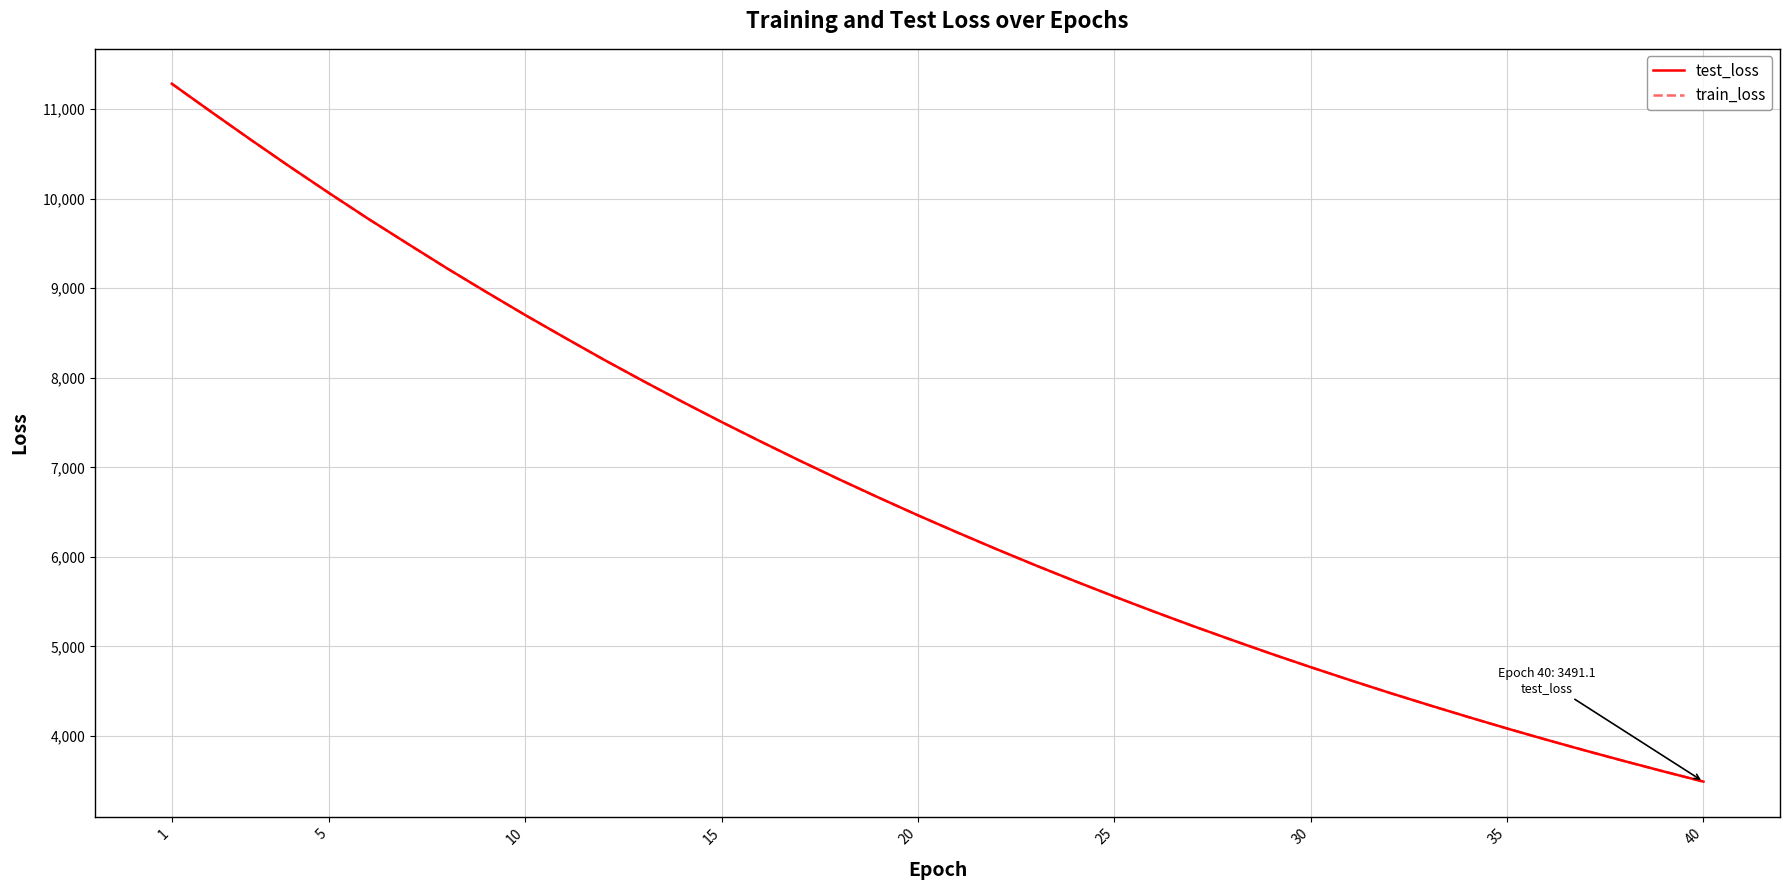

What is the sum of all train_loss values?

268962.4